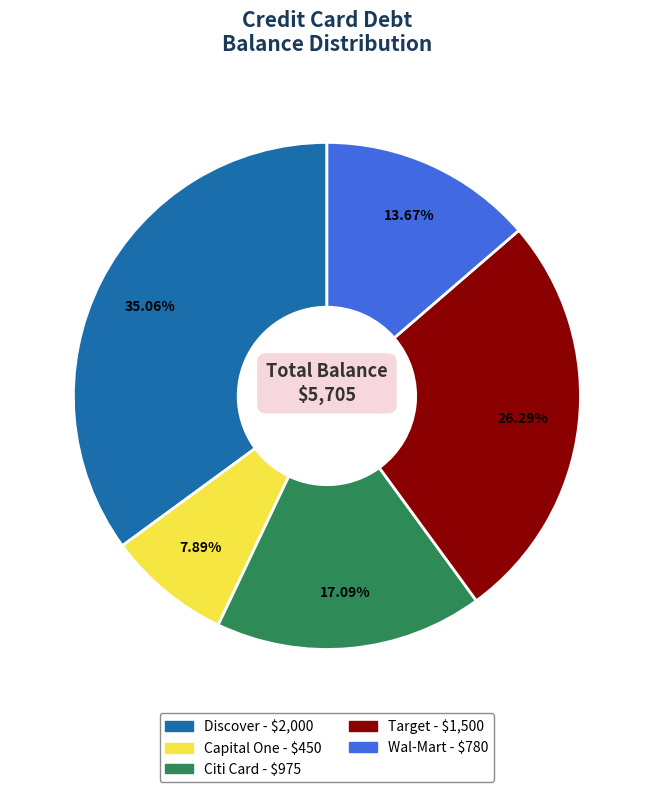

Which has a higher value, Wal-Mart or Capital One?

Wal-Mart